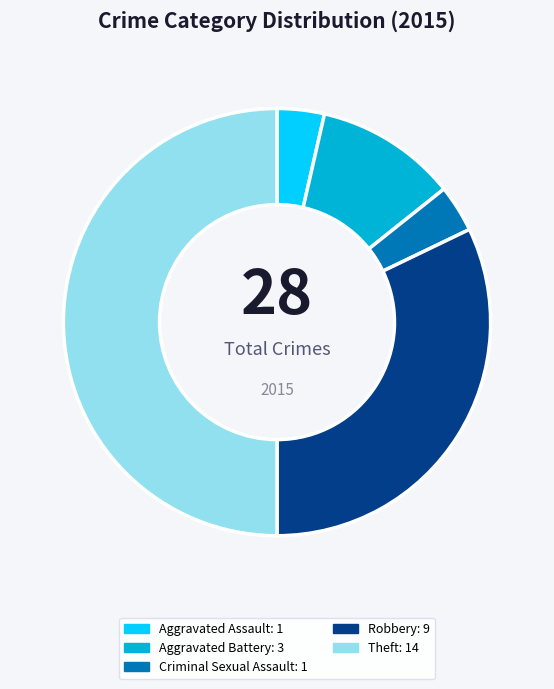

Approximately how many times larger is the value at Aggravated Assault compared to Aggravated Battery?

0.3